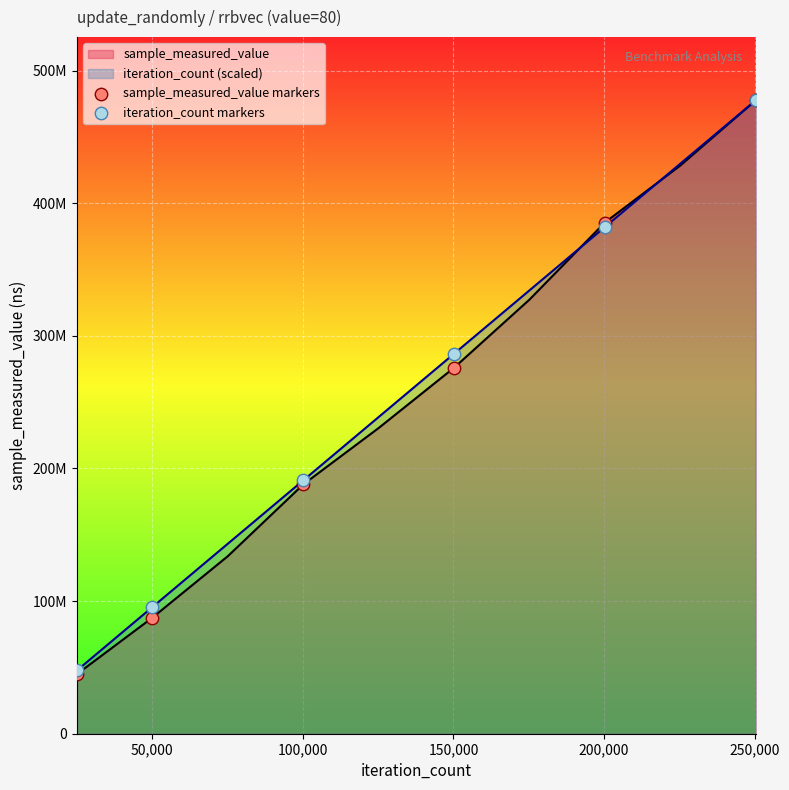

At how many categories does at least one series exceed 129735017?

4